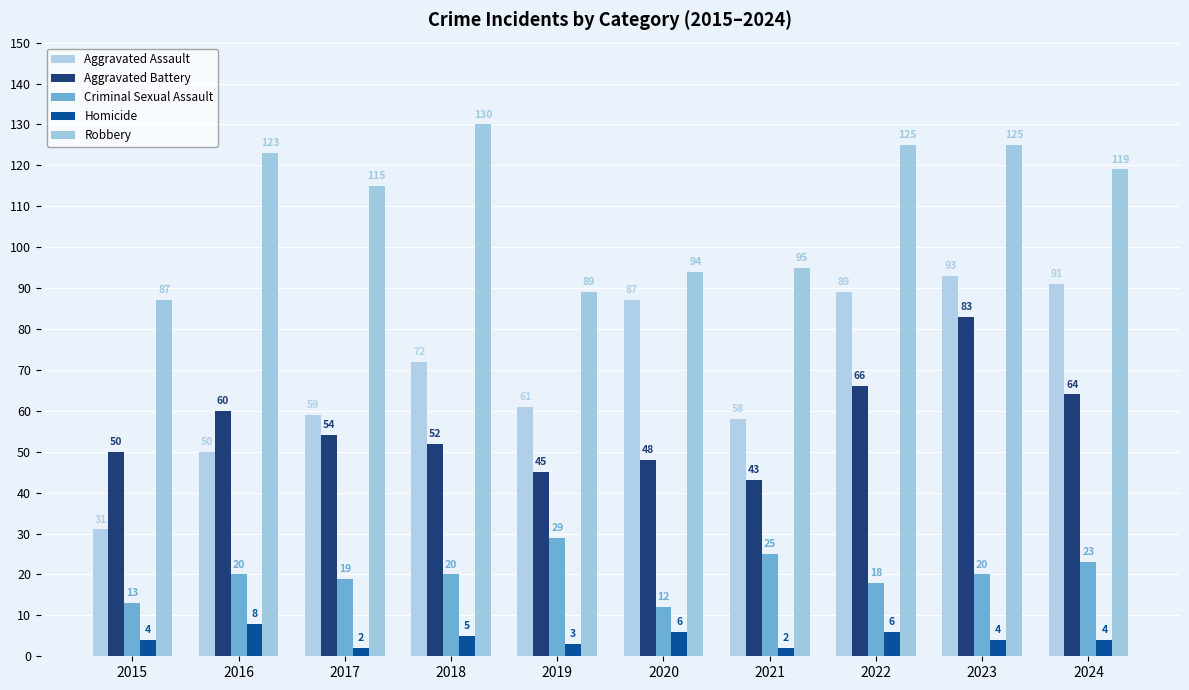

Are the bars grouped side by side (vs. stacked)?

Yes